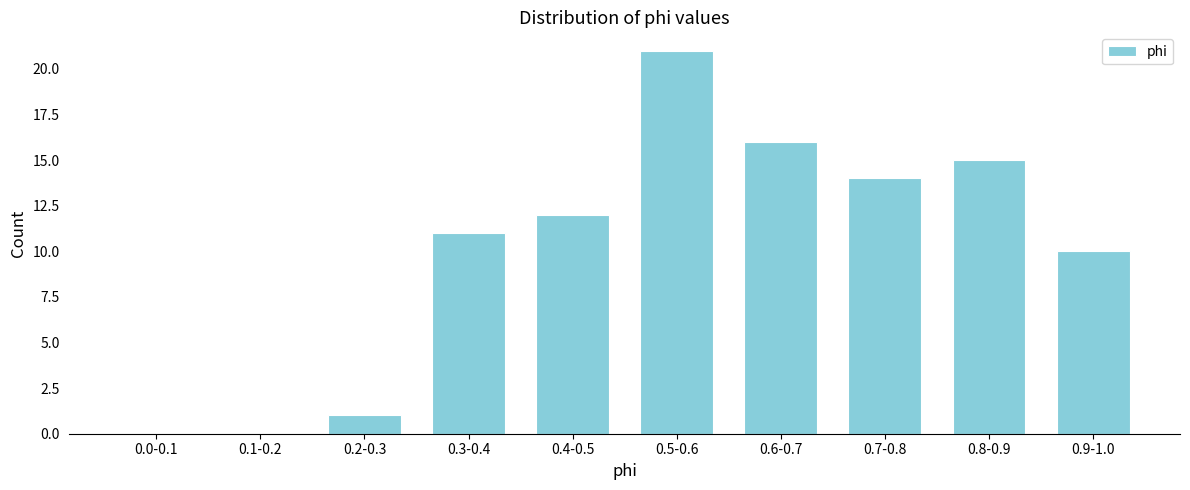

Reading left to right, list all the values displayed in this chart.

0.0-0.1=0	0.1-0.2=0	0.2-0.3=1	0.3-0.4=11	0.4-0.5=12	0.5-0.6=21	0.6-0.7=16	0.7-0.8=14	0.8-0.9=15	0.9-1.0=10